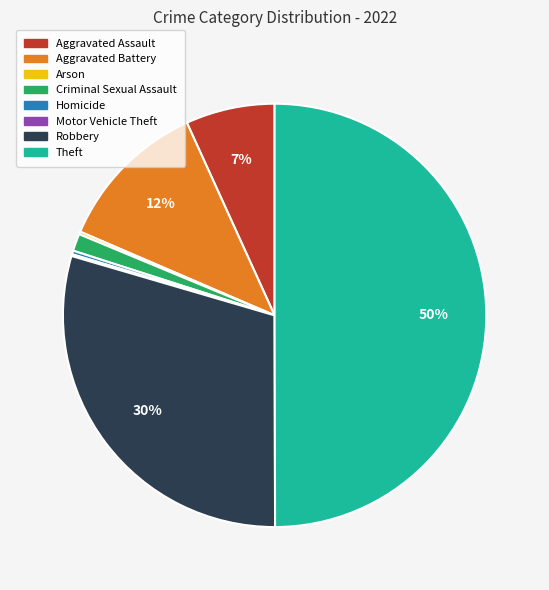

To the nearest percent, what percentage of the pie is Robbery?

30%